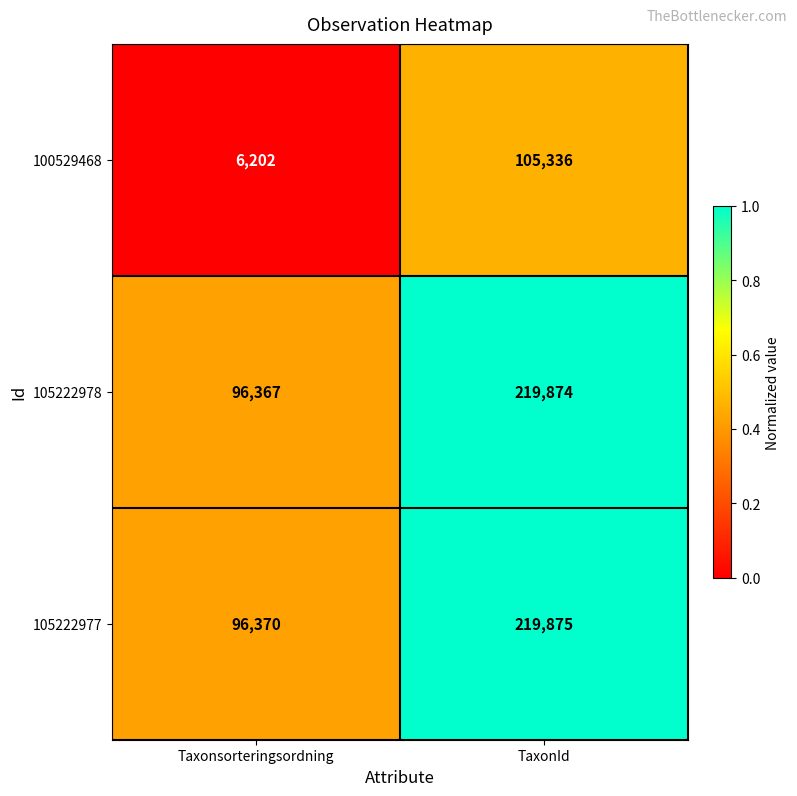

At which label is 100529468 closest to 55769?

Taxonsorteringsordning